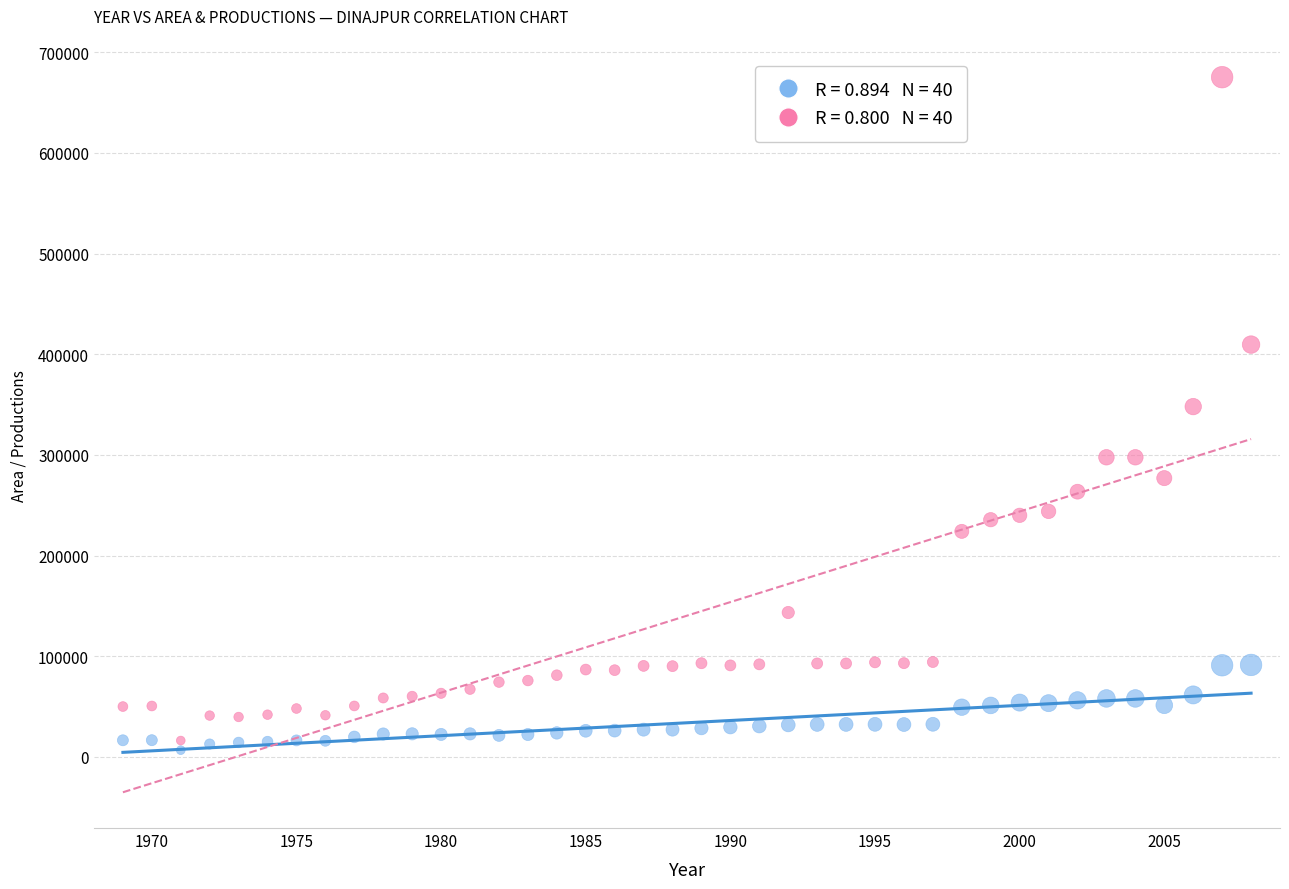

Across all data points, what is the range of X values (max minus min)?

39